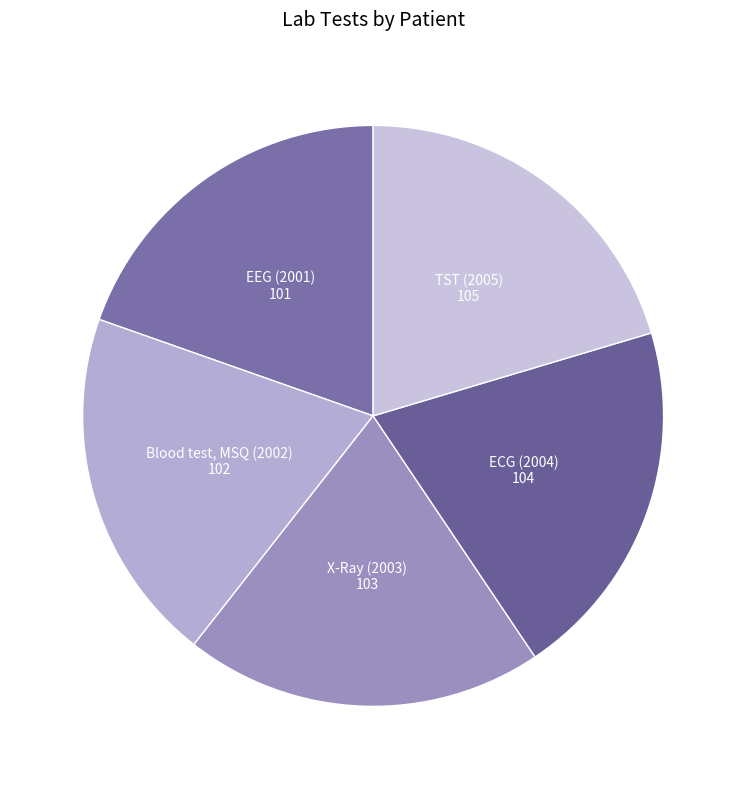

Approximately how many times larger is the value at X-Ray (2003) compared to Blood test, MSQ (2002)?

1.0